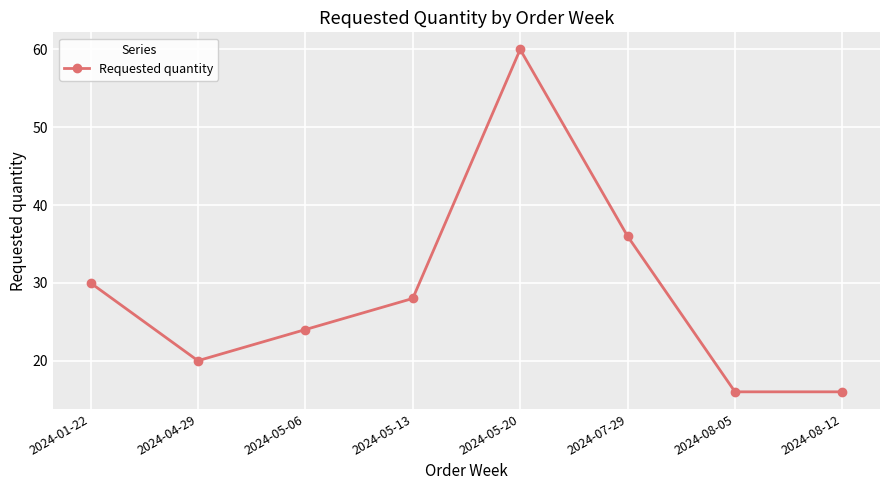

What is the maximum value shown in the chart?

60